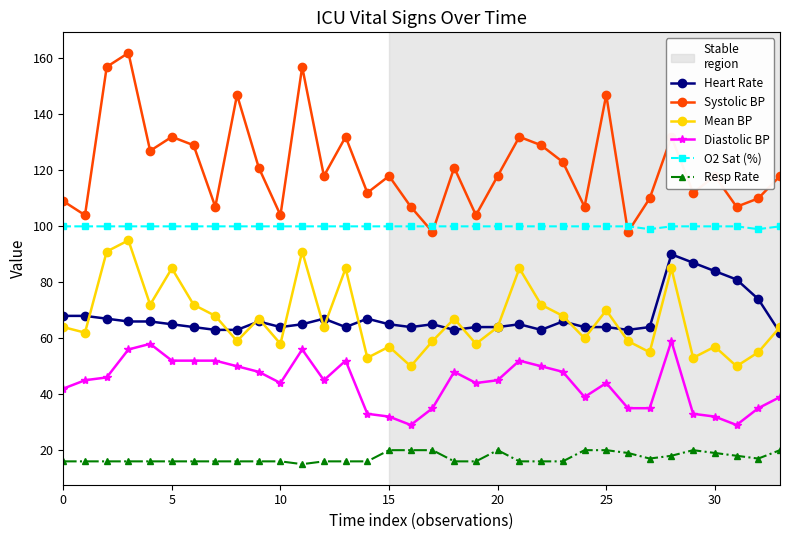

What is the value of the Systolic BP point at the 21st from the left?

118